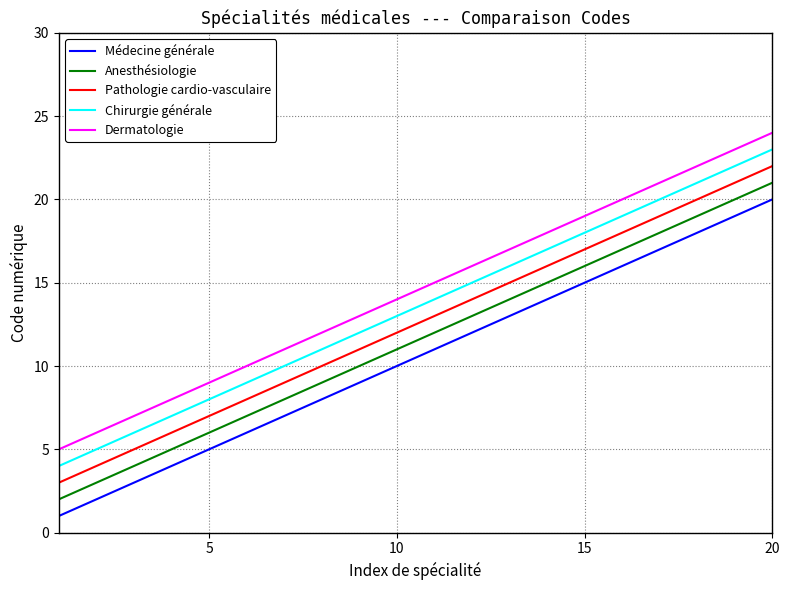

What is the difference between the maximum and minimum values in the Anesthésiologie series?

19